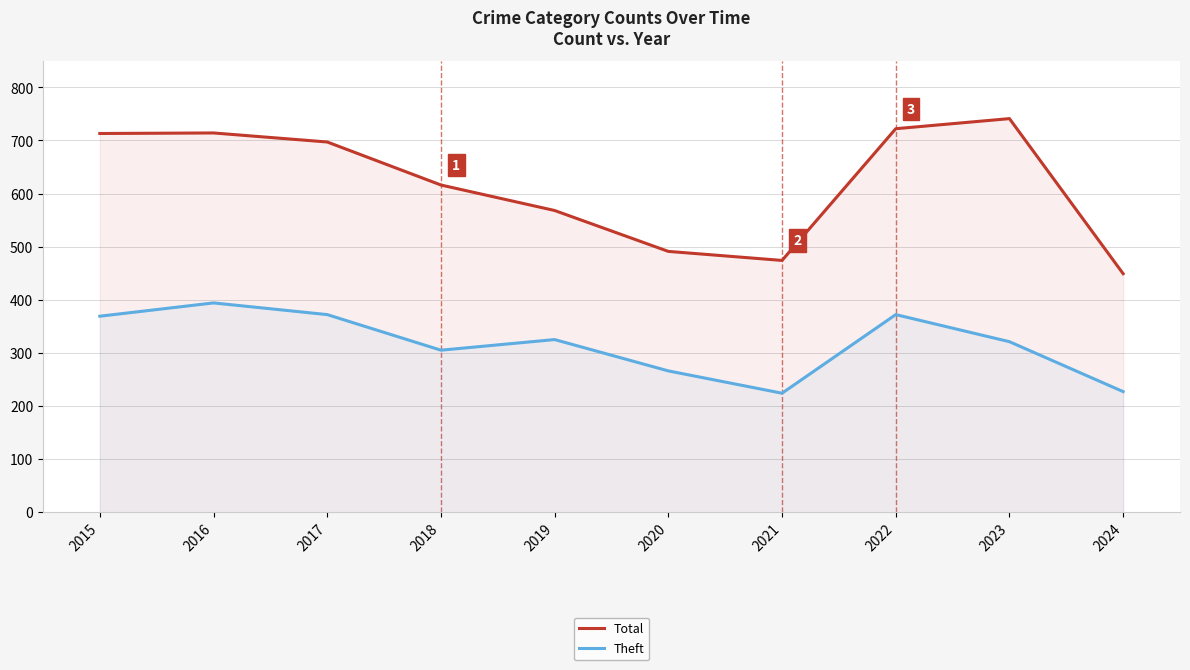

List the labels in order of Theft value, smallest first.

2021, 2024, 2020, 2018, 2023, 2019, 2015, 2017, 2022, 2016